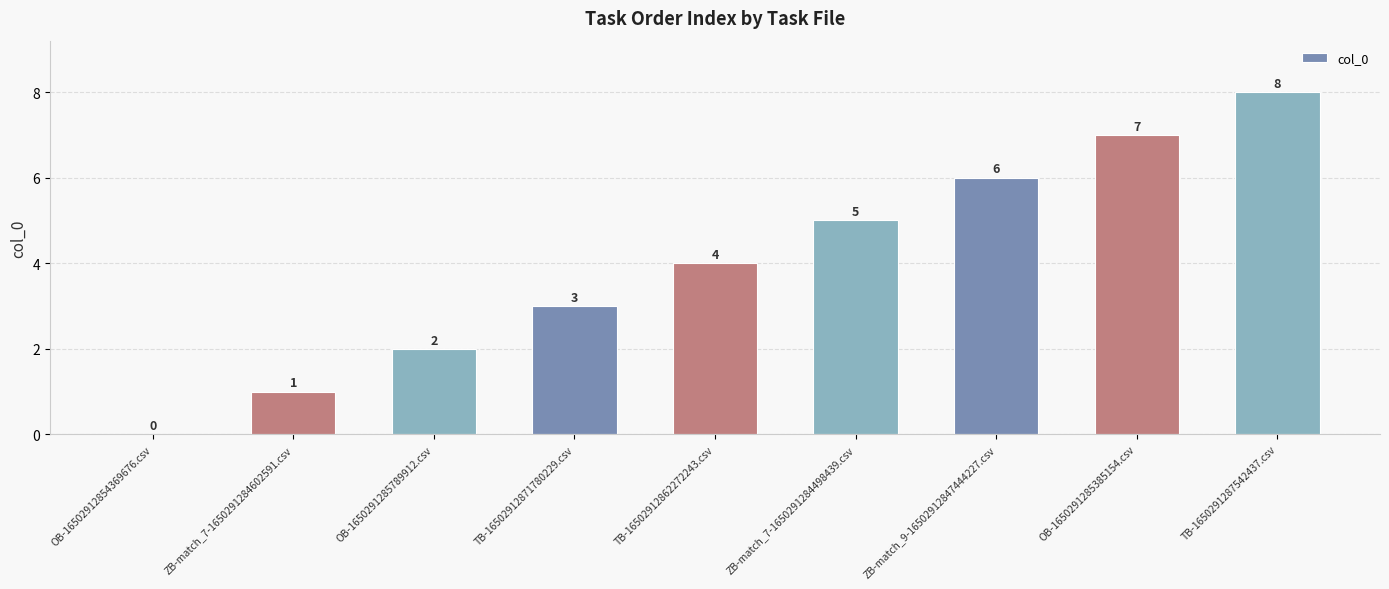

What is the difference between the values at ZB-match_7-1650291284602591.csv and OB-1650291285385154.csv?

6